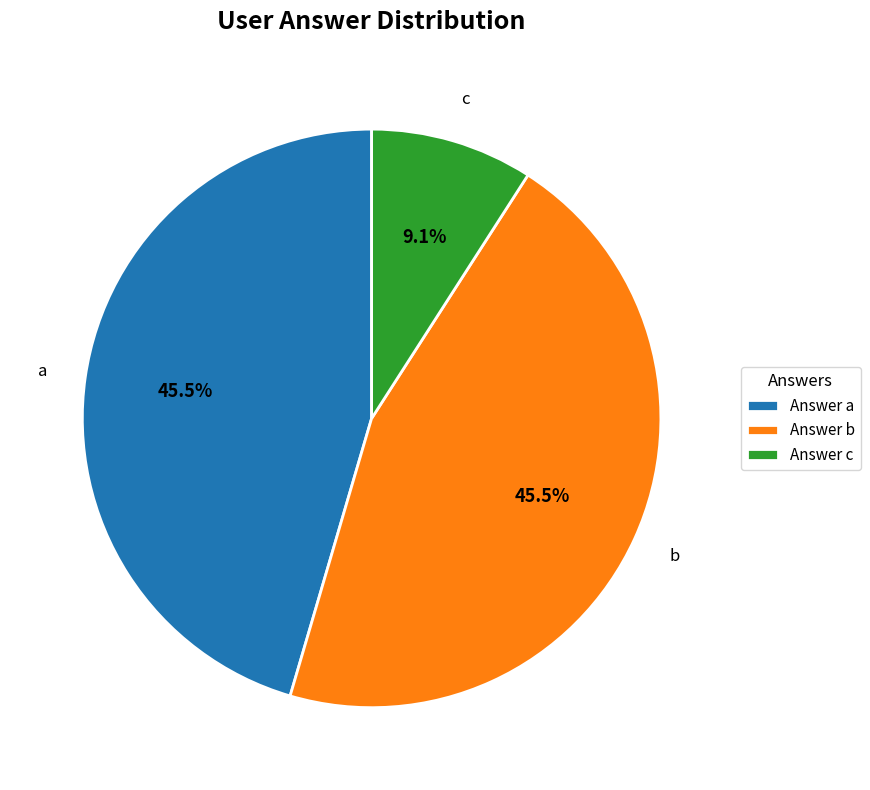

How many segments does this pie chart have?

3